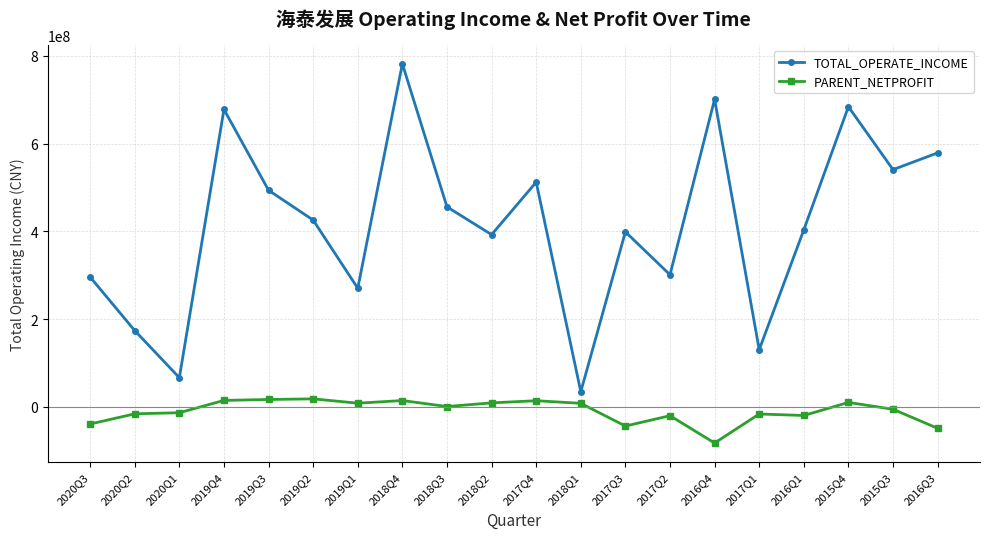

Which series changed the most between 2016Q1 and 2015Q3?

TOTAL_OPERATE_INCOME